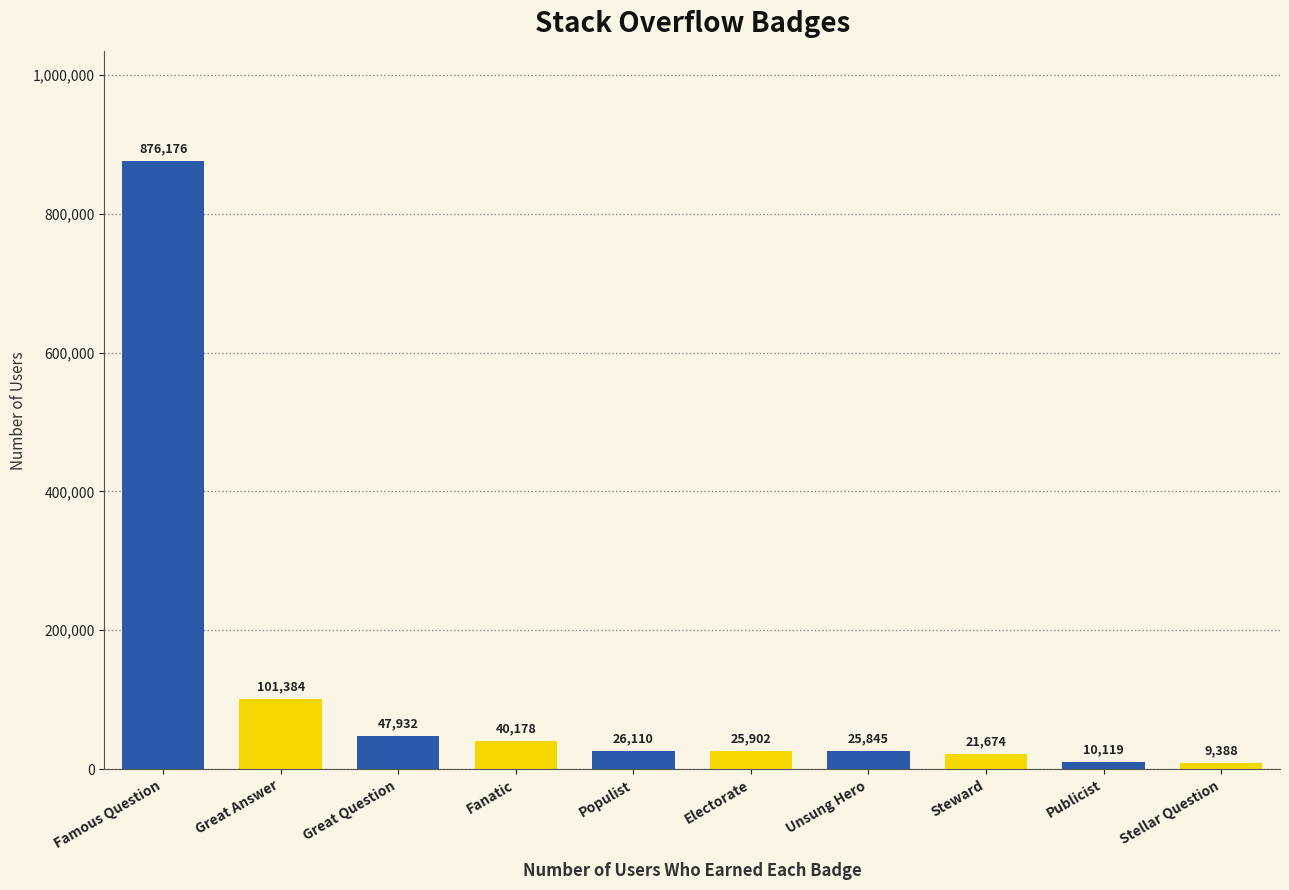

What is the value of the 3rd bar from the left?

47932